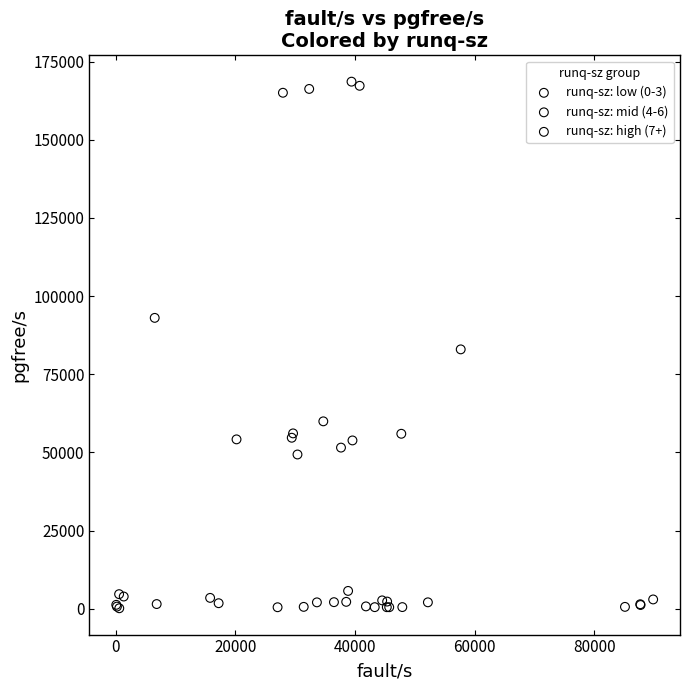

Which series reaches the maximum Y coordinate?

runq-sz: high (7+)